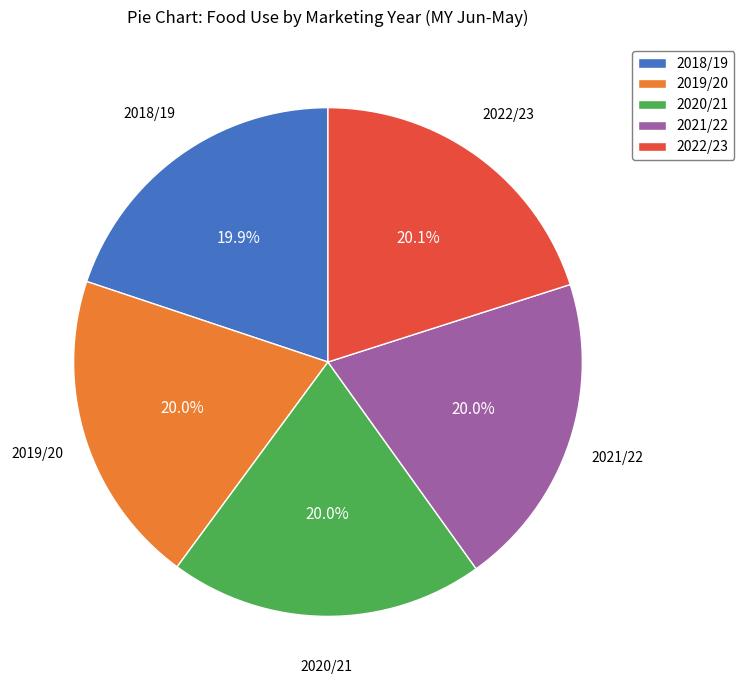

What percentage is the 2021/22 slice, to the nearest percent?

20%